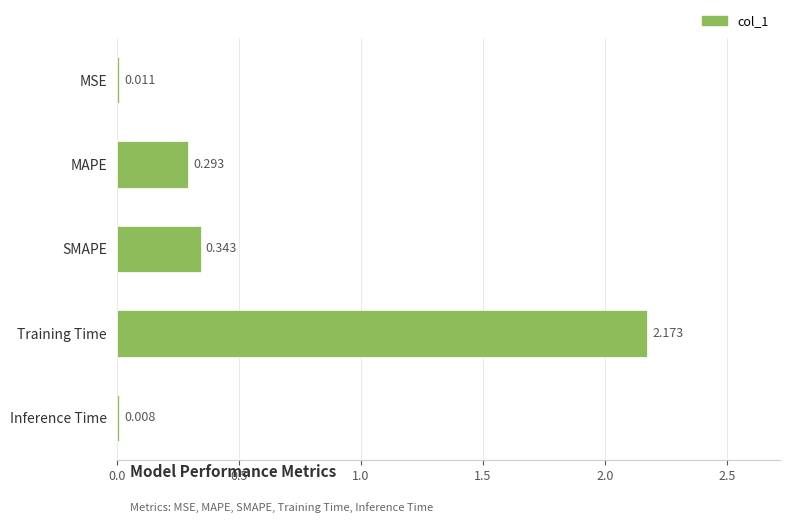

Where is the data nearest to the value 1?

SMAPE